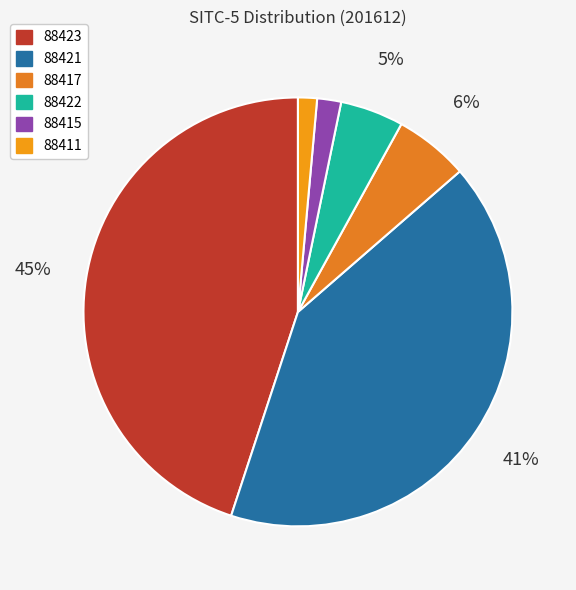

What percentage is the 88422 slice, to the nearest percent?

5%